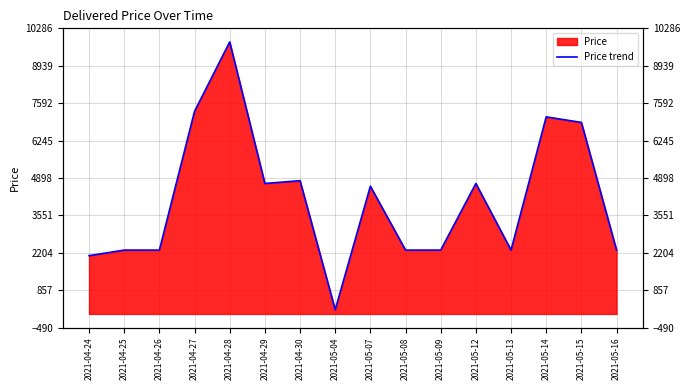

Which label corresponds to the smallest value in the chart?

2021-05-04